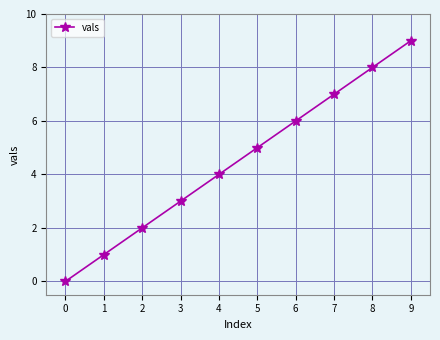

Reading left to right, what are all the values shown in this chart?

0=0	1=1	2=2	3=3	4=4	5=5	6=6	7=7	8=8	9=9